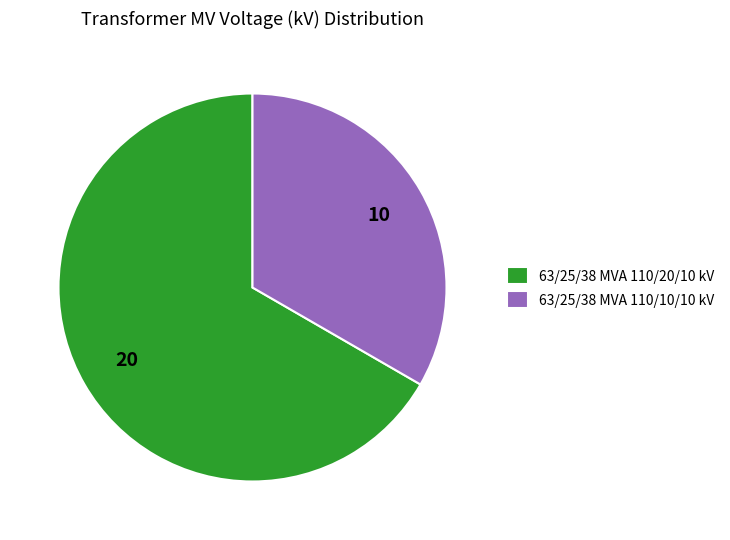

Count the number of slices in the pie.

2